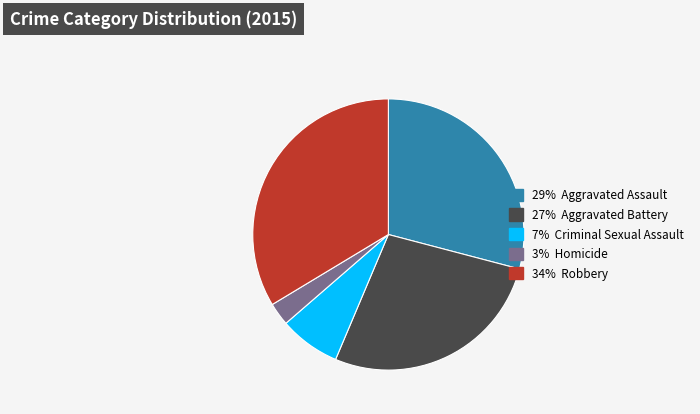

Is there a majority slice in this chart?

No